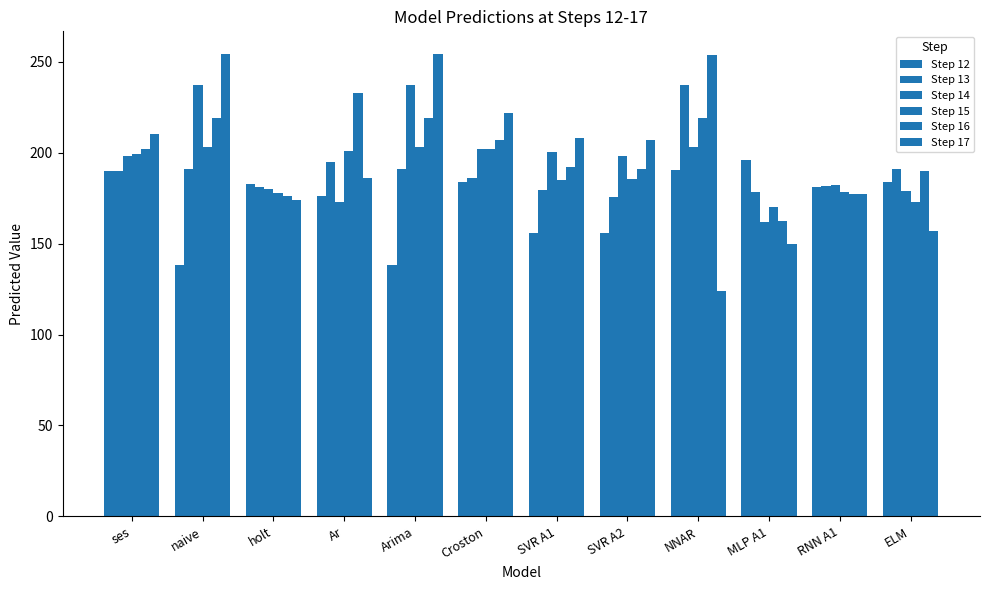

Between holt and RNN A1, which series saw the biggest shift?

Step 17